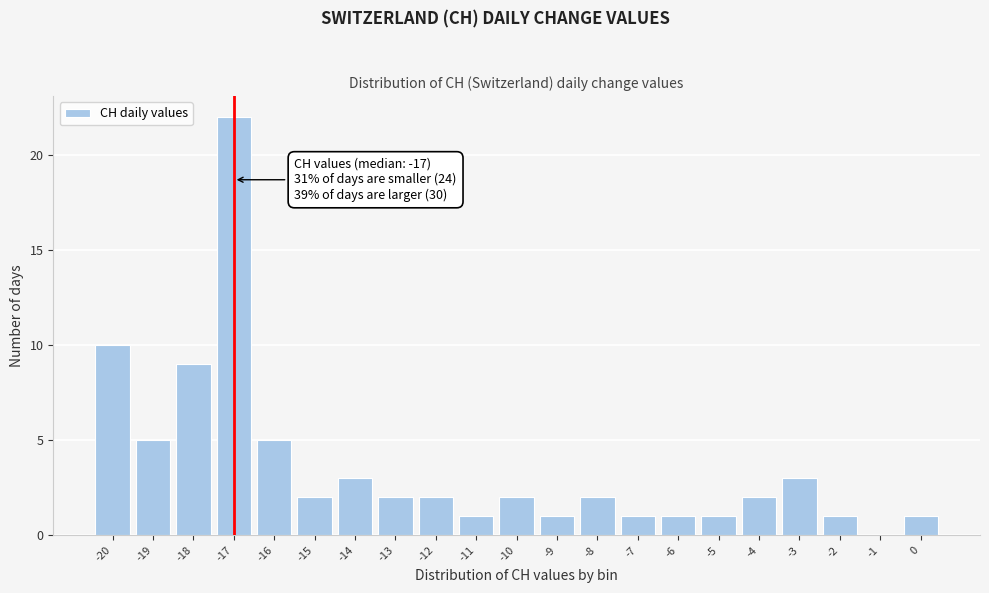

Which range on the x-axis has the tallest bar?

-17.5 to -16.5